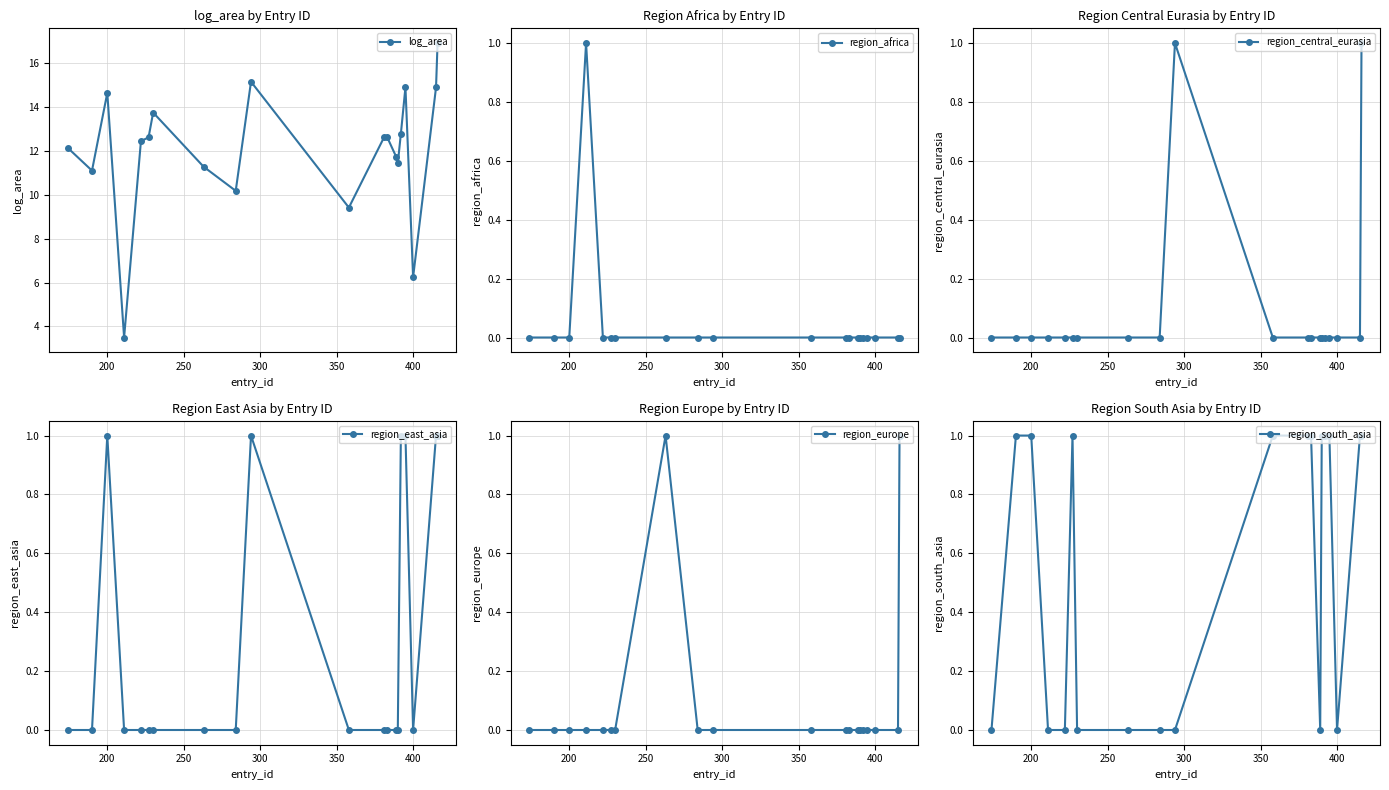

True or false: region_europe and region_east_asia intersect in this chart.

False